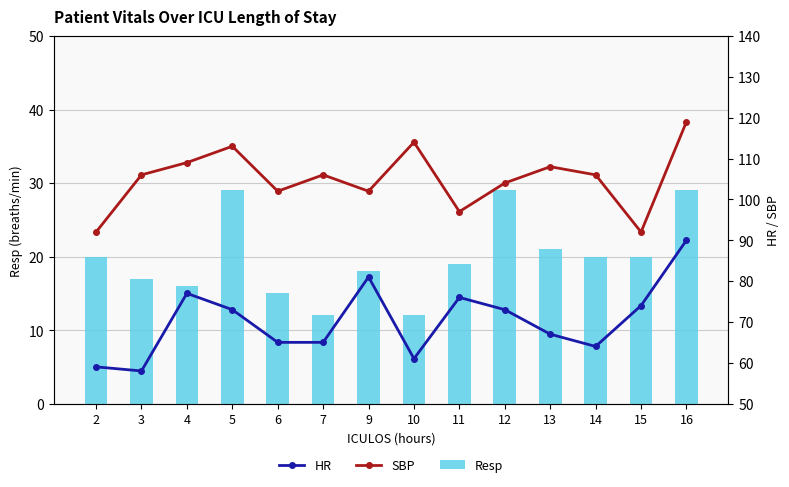

What are all the series names shown in the legend?

Resp, HR, SBP